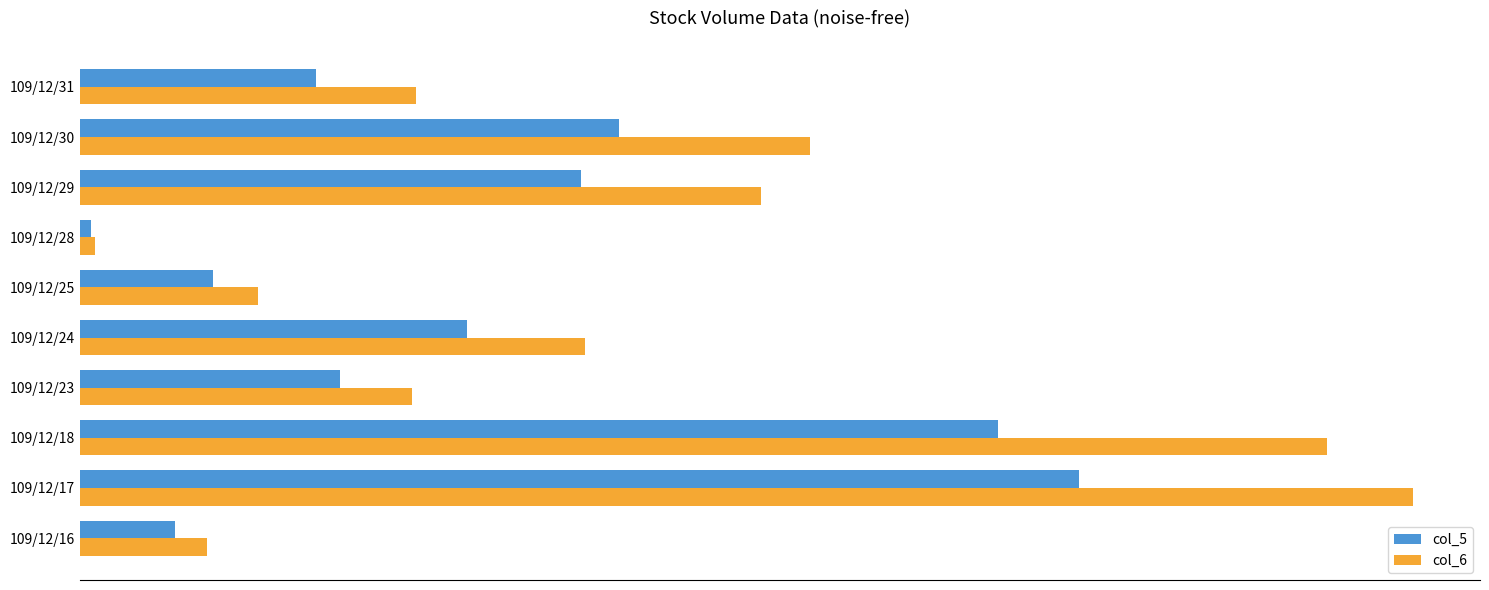

What is the difference between the second highest and minimum values in the col_6 series?

910780